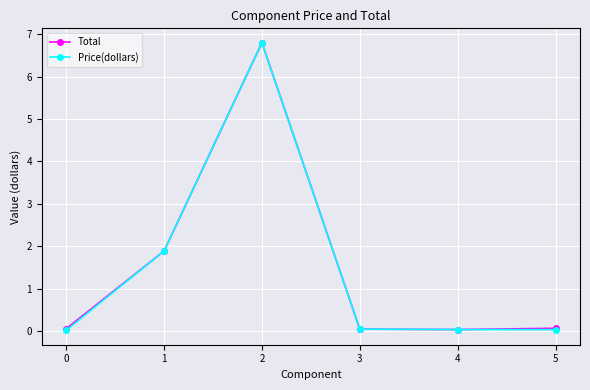

What is the sum of all Price(dollars) values?

8.8